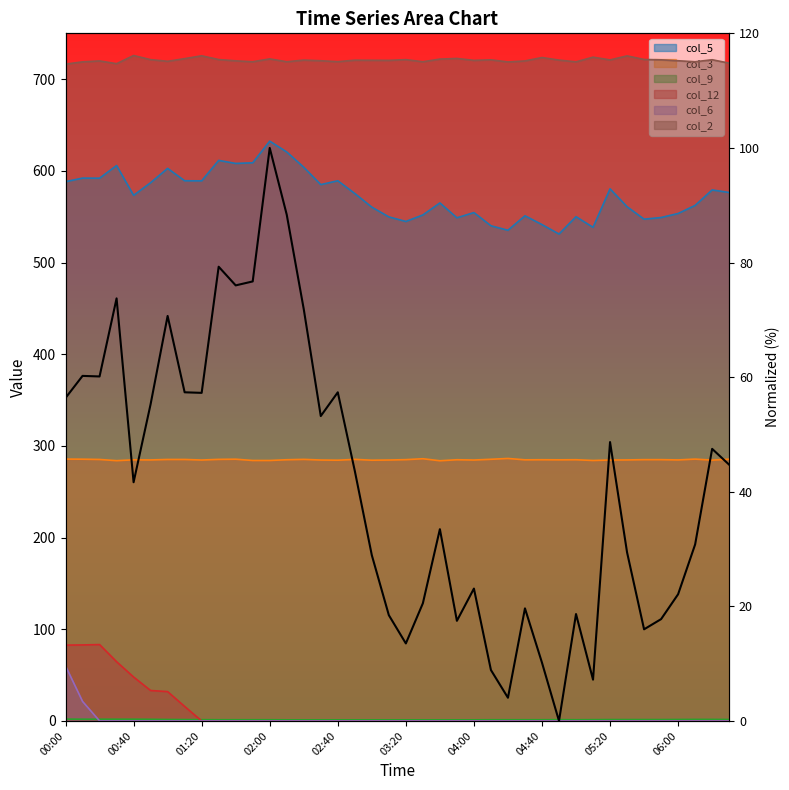

How many lines are shown in the chart?

1